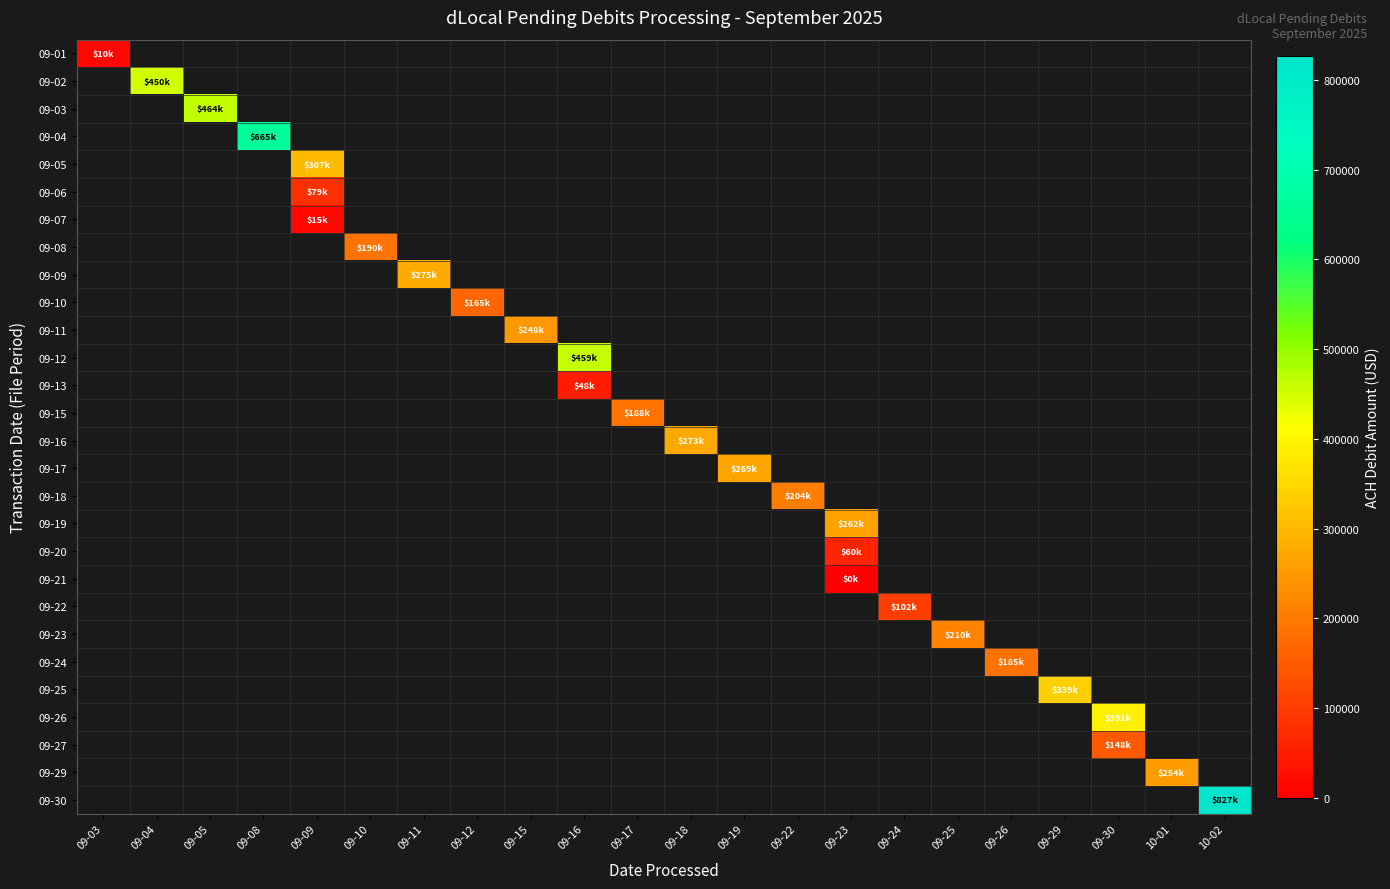

At which category does the chart reach its minimum across all series?

09-23